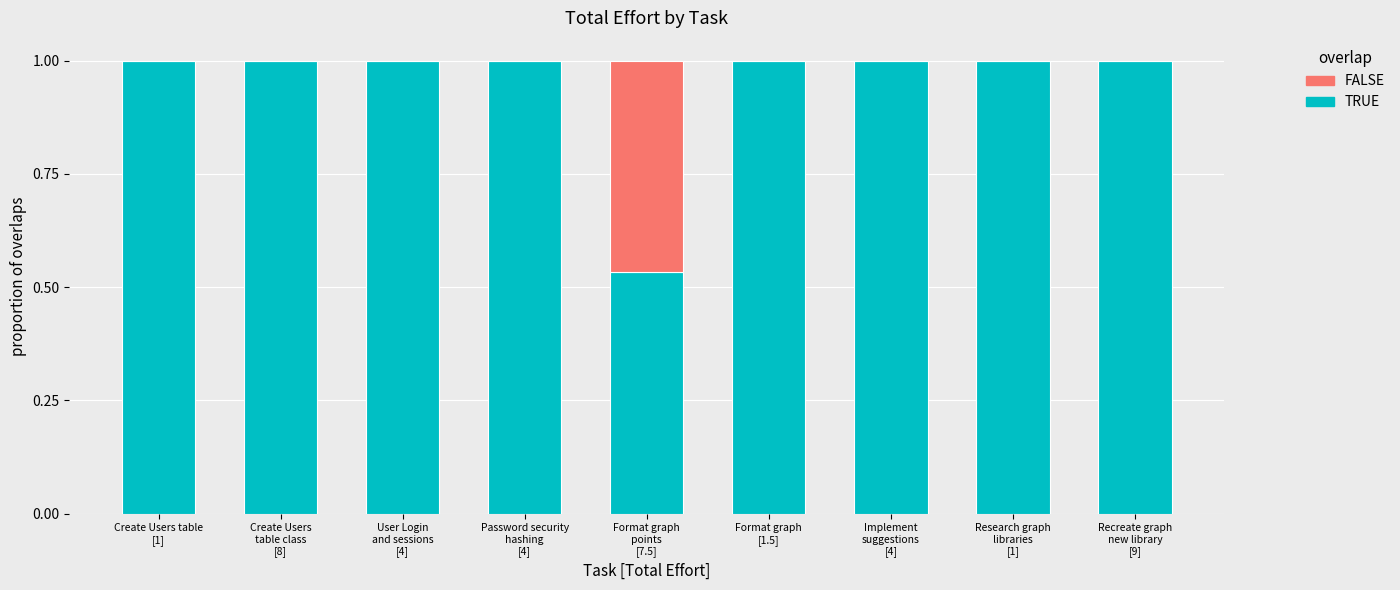

What is the label of the 2nd bar from the left?

Create Users
table class
[8]